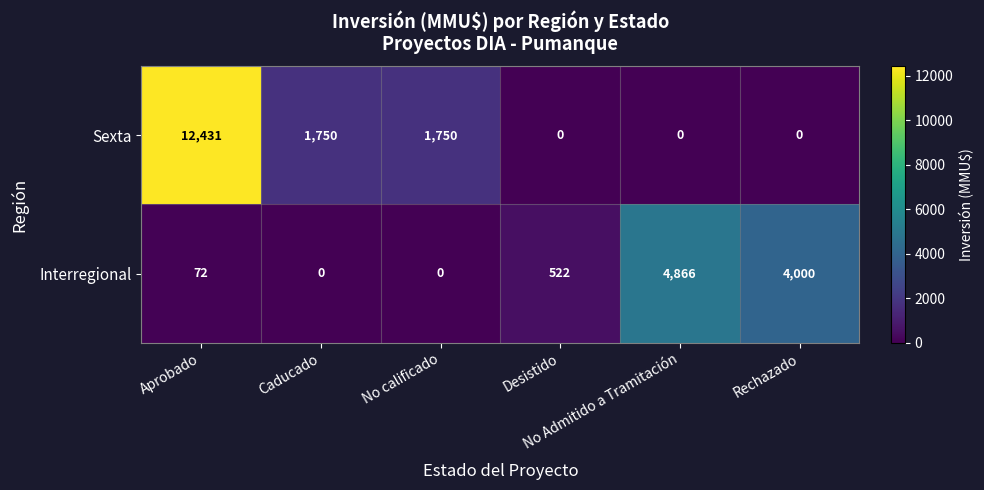

What is the maximum value for Sexta?

12431